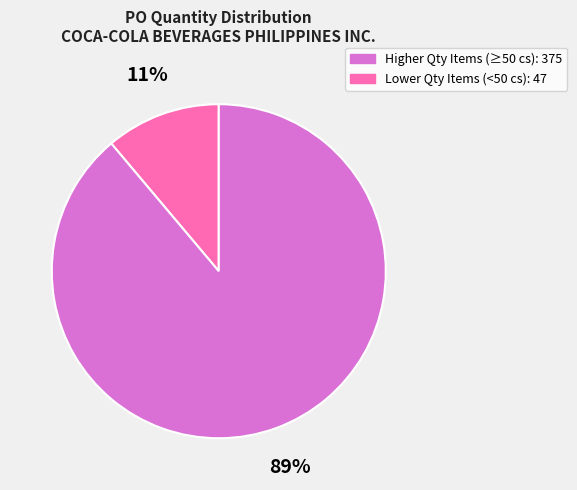

To the nearest percent, what is the difference between the largest and smallest slice percentages?

78%